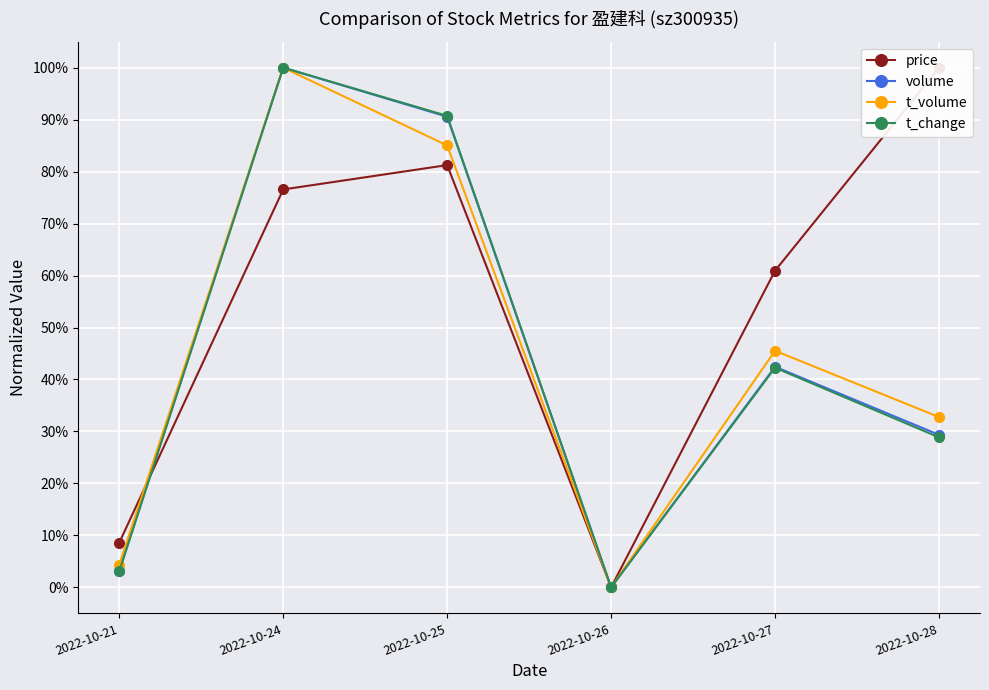

What is the difference between the maximum and minimum values in the volume series?

1.0